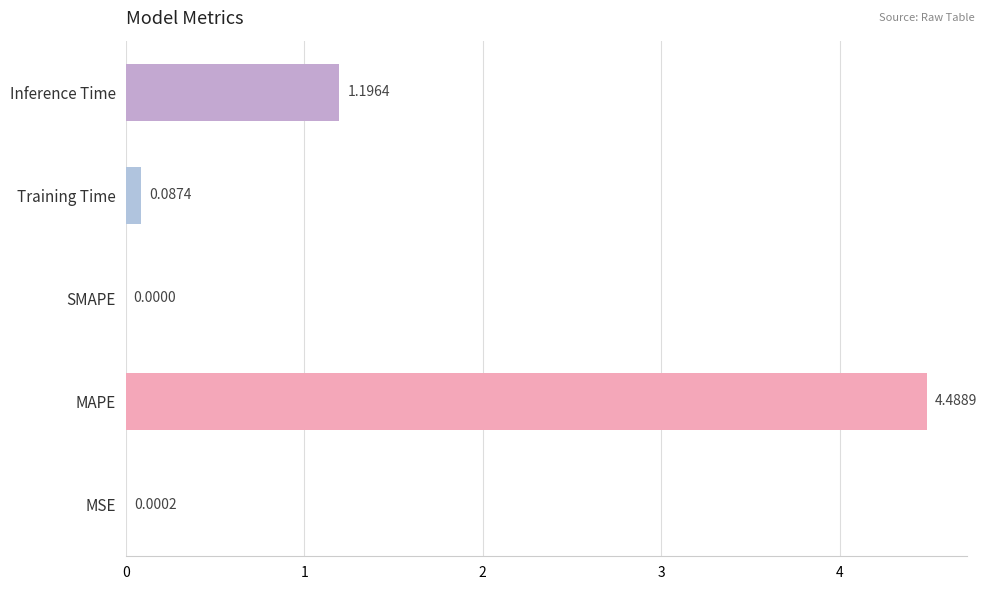

What is the change in value from SMAPE to Training Time?

+0.1